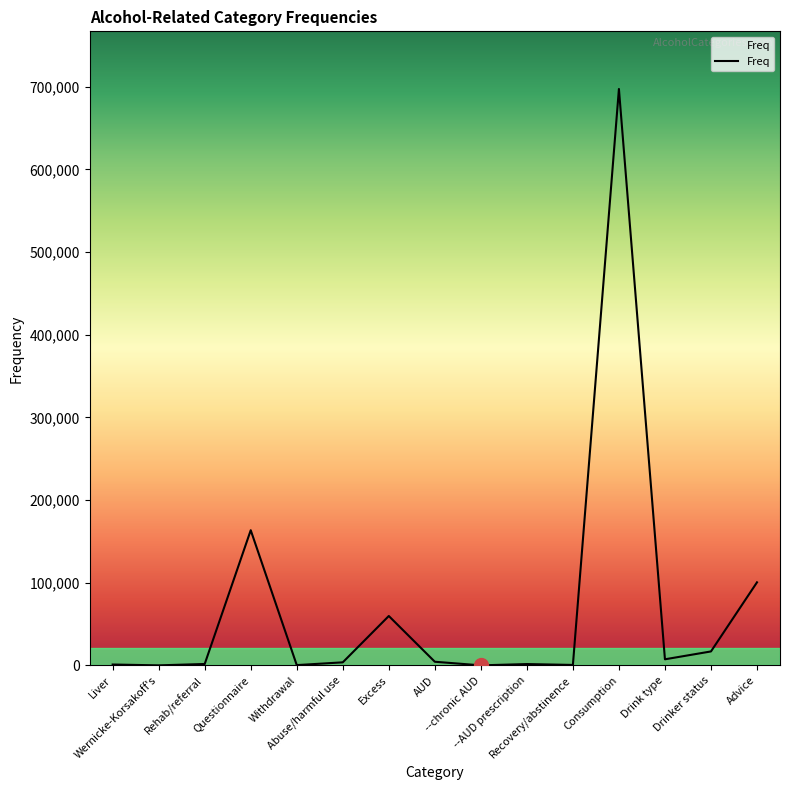

What position from the left is --chronic AUD?

9